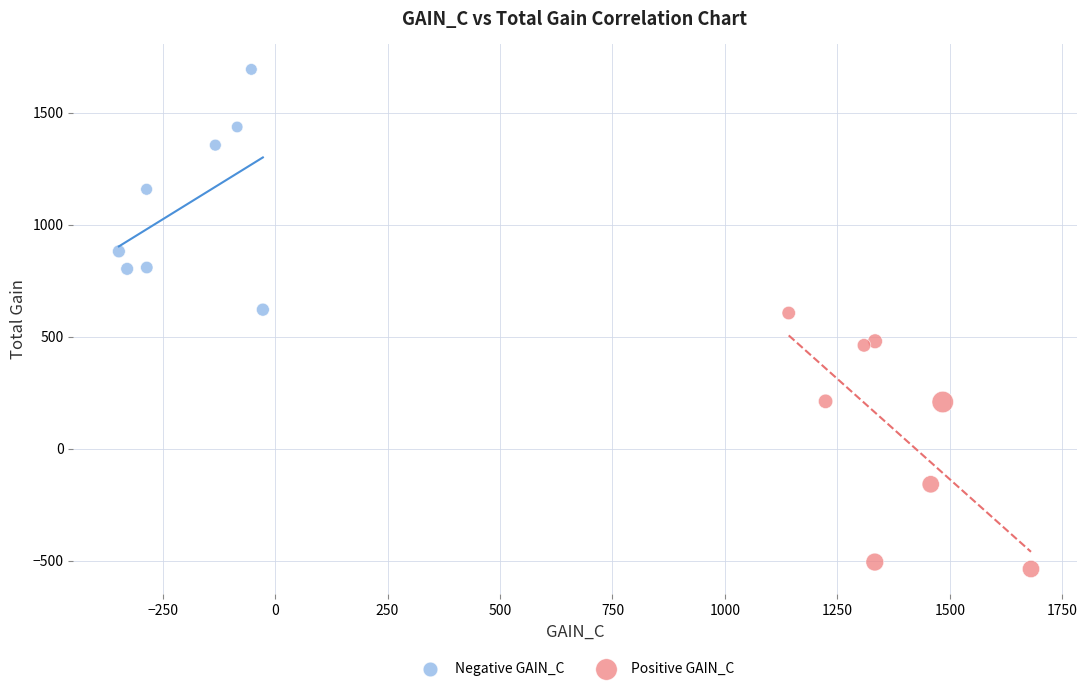

Which series has the widest spread of Y values?

Positive GAIN_C